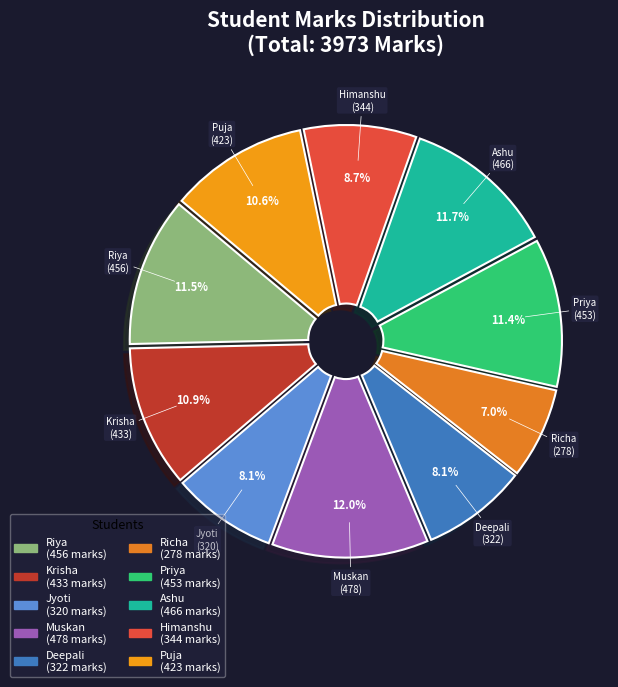

Is it true that Krisha is 11% of the pie?

True